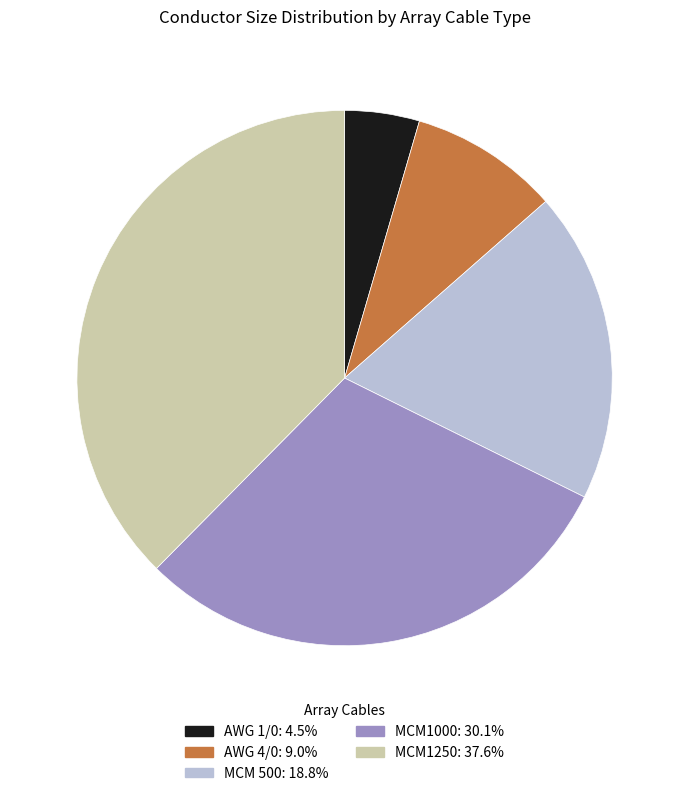

How many segments does this pie chart have?

5